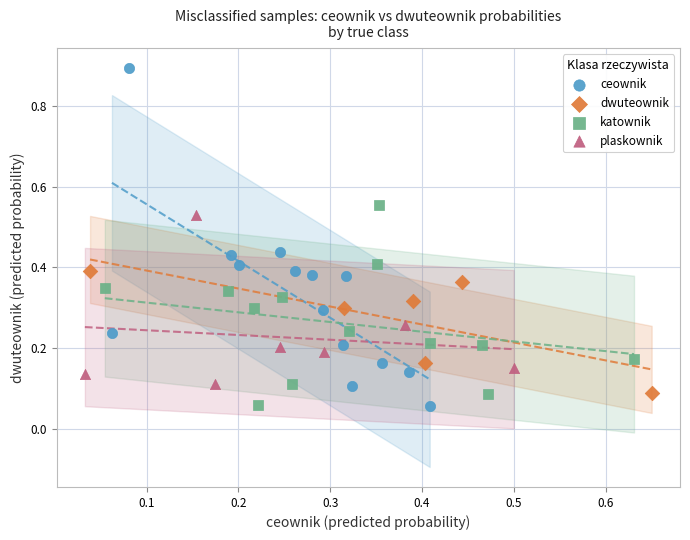

Which series contains the highest Y value?

ceownik